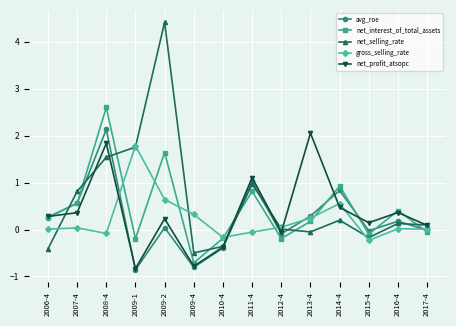

True or false: gross_selling_rate has more than 1 points higher than both neighbors.

True